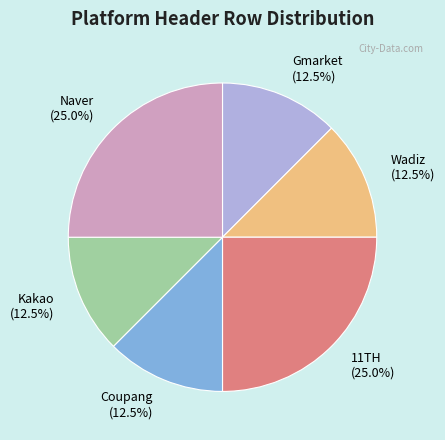

To the nearest percent, what is the average slice percentage?

17%